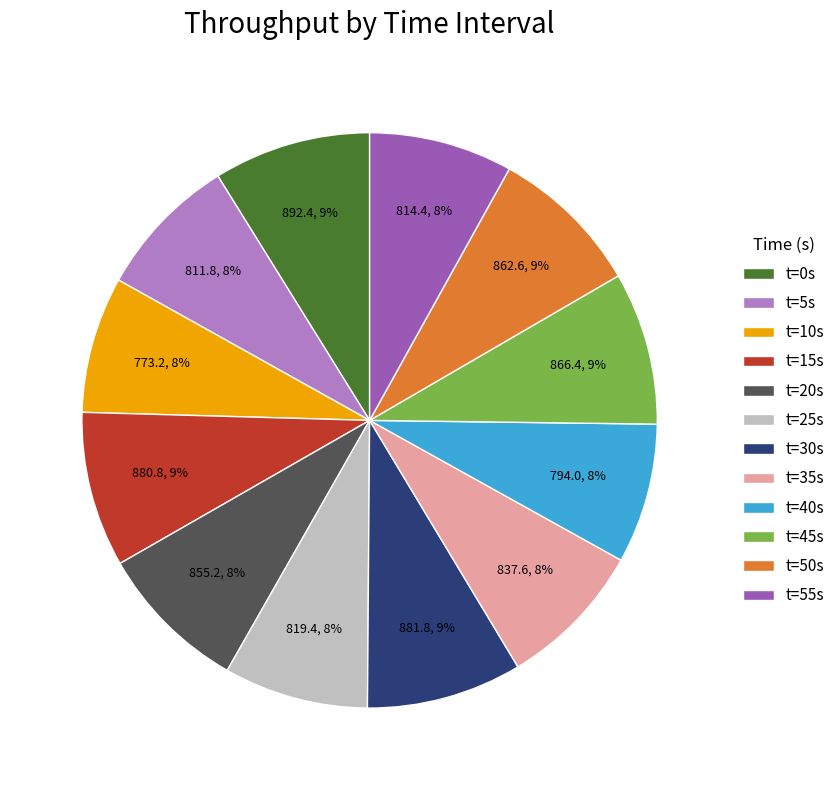

How many slices are in this pie chart?

12